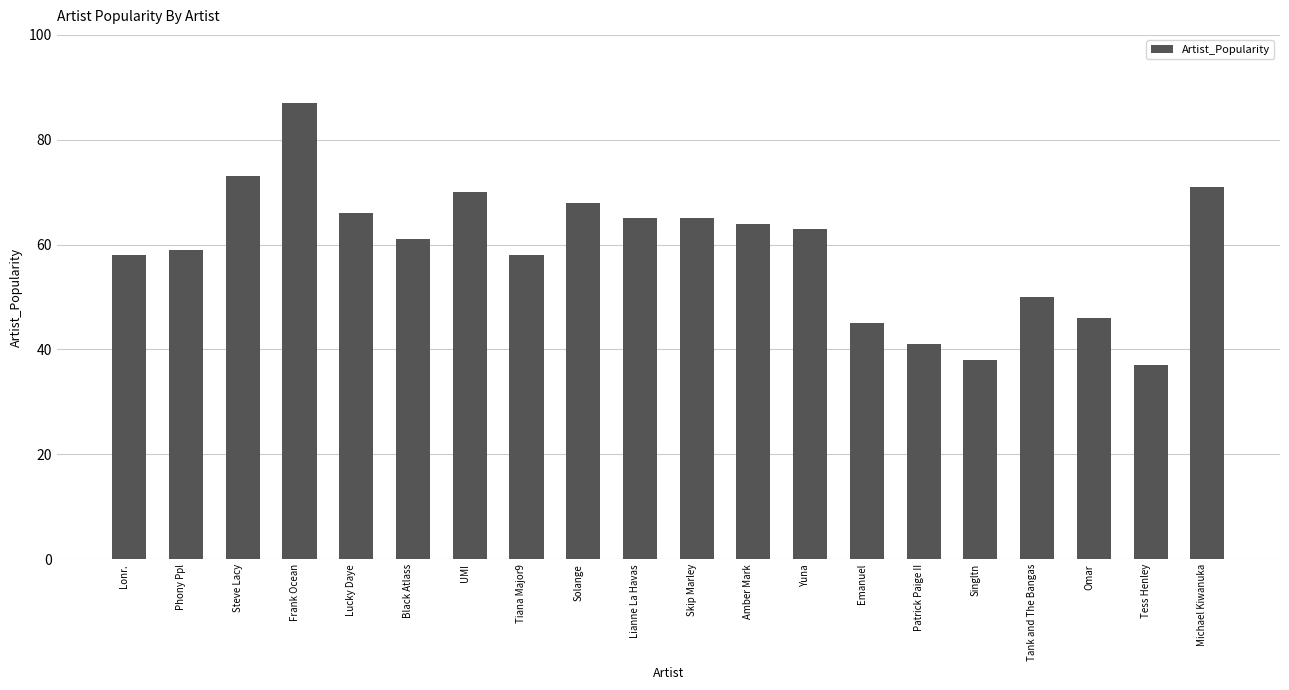

What is the change in value from Black Atlass to Singltn?

-23